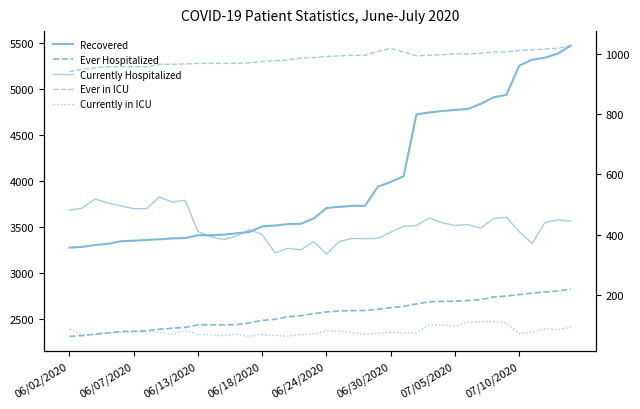

True or false: Ever in ICU and Currently Hospitalized cross at least once.

False